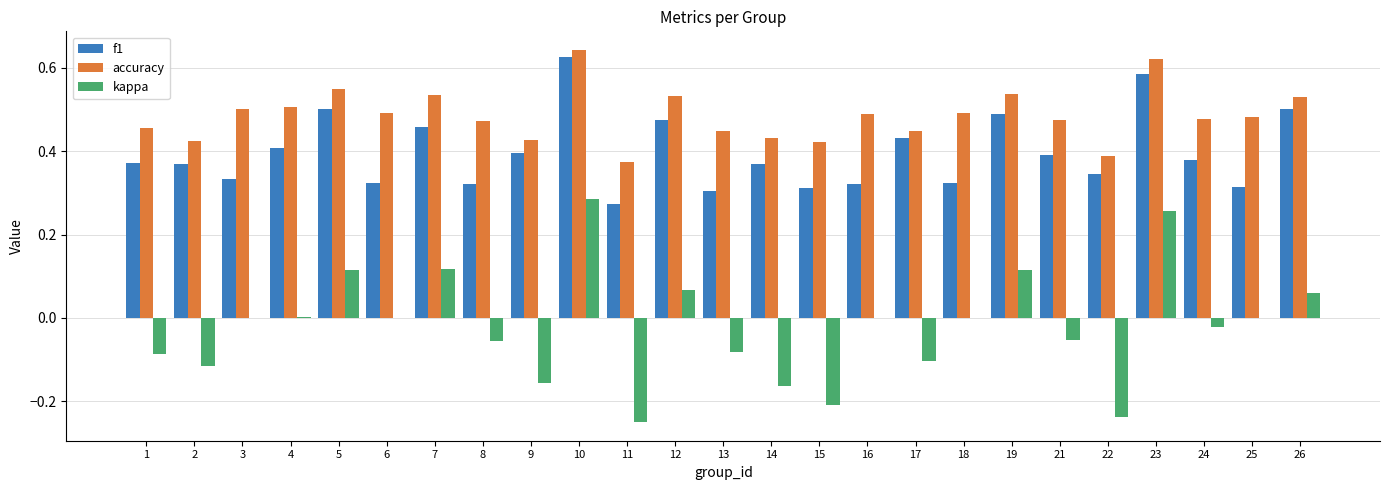

How many groups of bars are there?

25